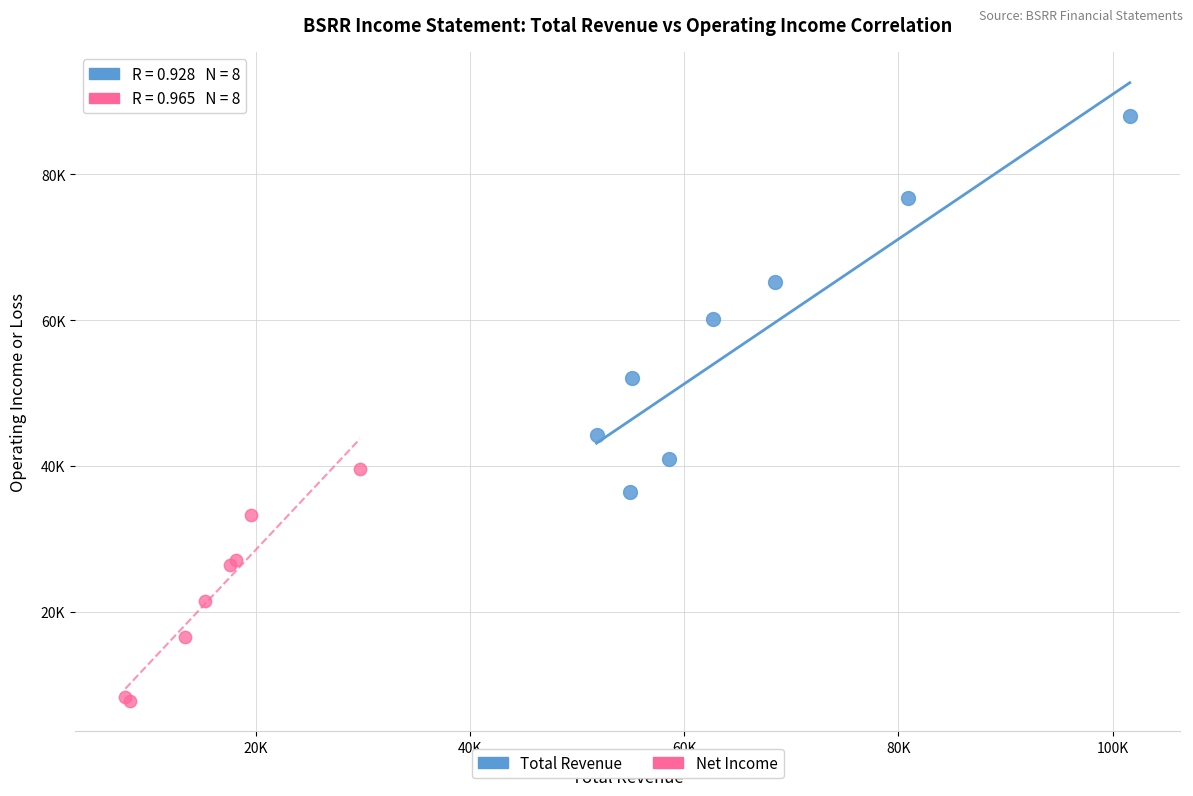

Which series contains the highest Y value?

Total Revenue